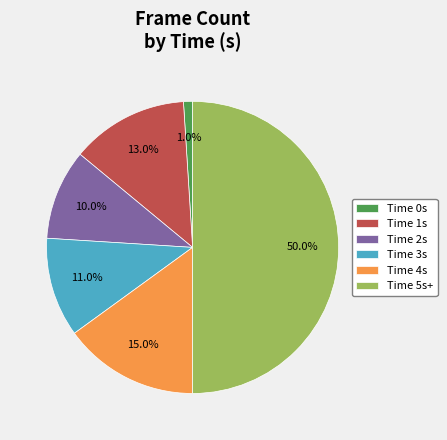

Does Time 1s represent more than half of the total?

No